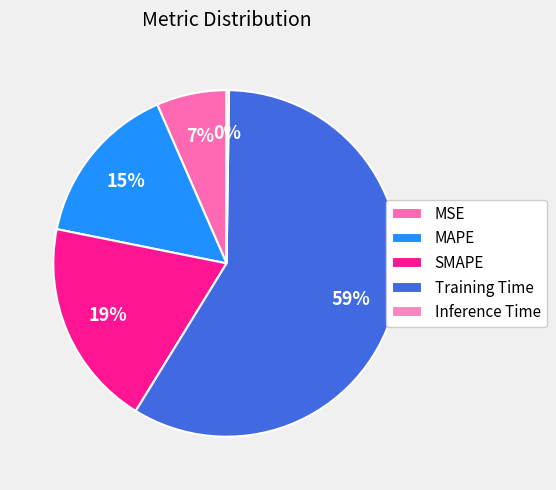

Is there any slice that represents more than half of the pie?

Yes